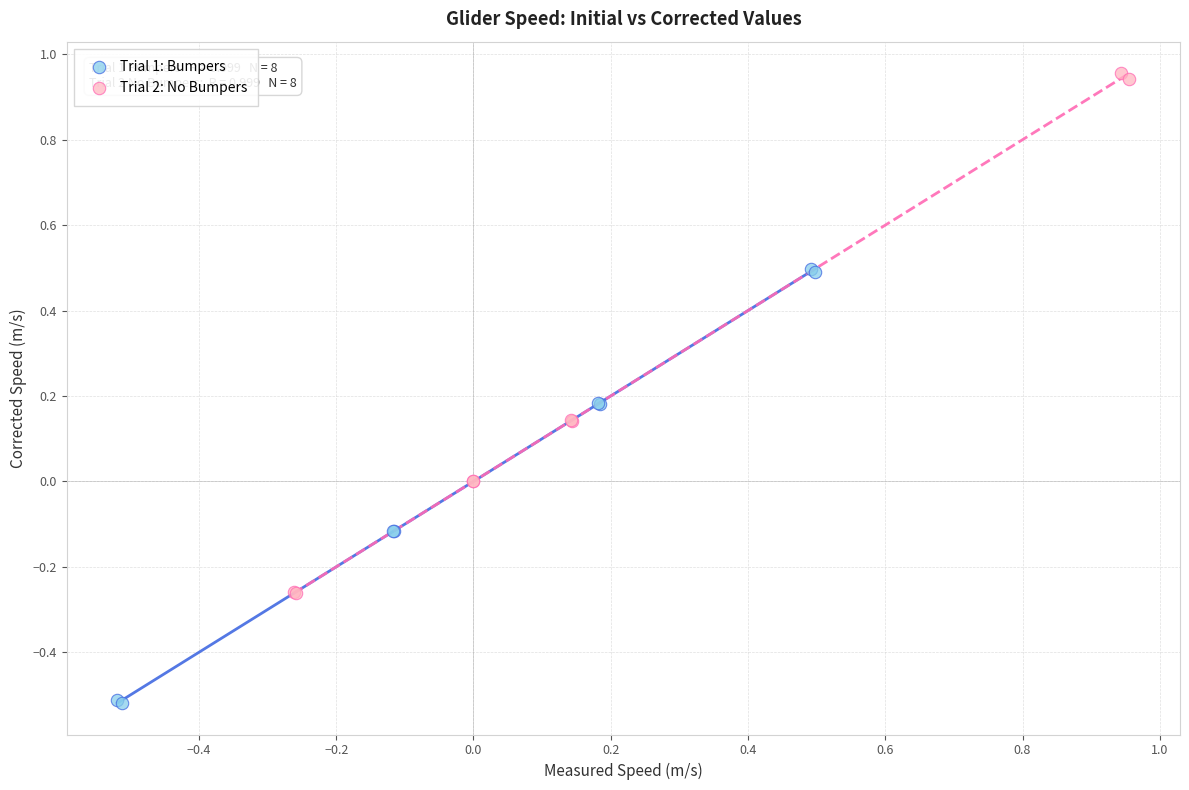

What are all the series names shown in the legend?

Trial 1: Bumpers, Trial 2: No Bumpers